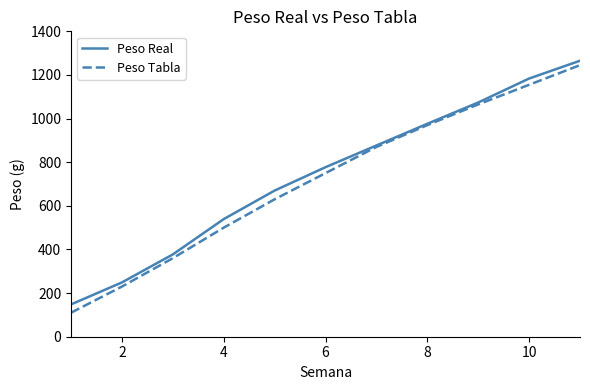

Which series has the widest spread of values?

Peso Tabla